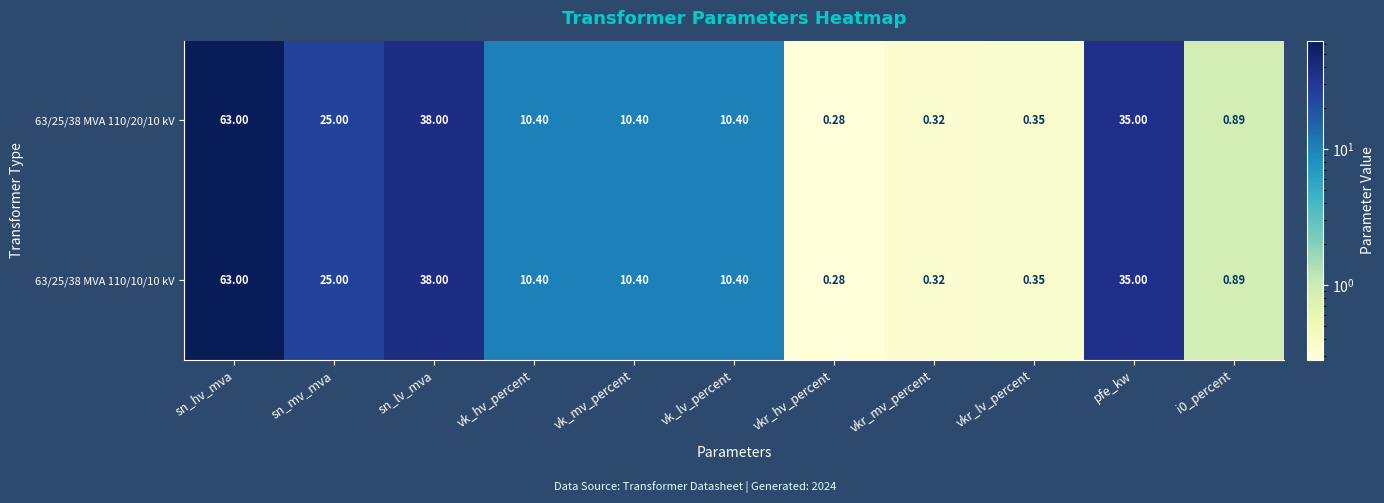

At which label is 63/25/38 MVA 110/10/10 kV closest to 31?

pfe_kw